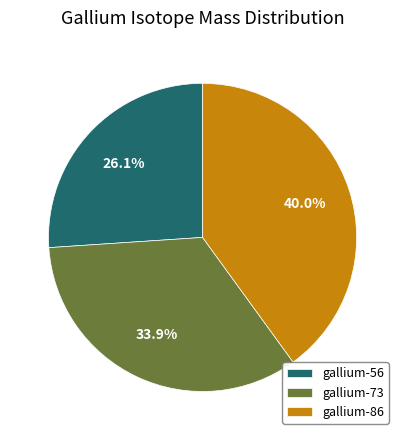

Which has a higher value, gallium-56 or gallium-86?

gallium-86